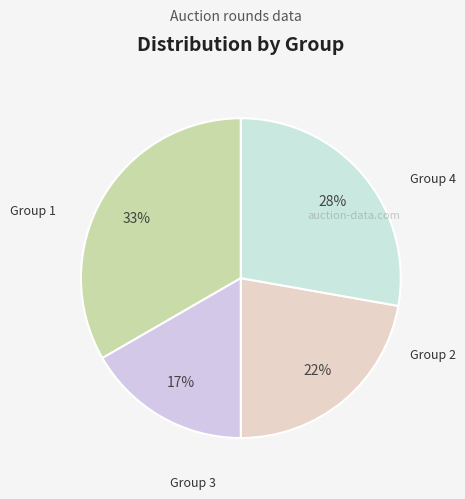

Combined, do Group 2 and Group 4 account for over 50%?

No